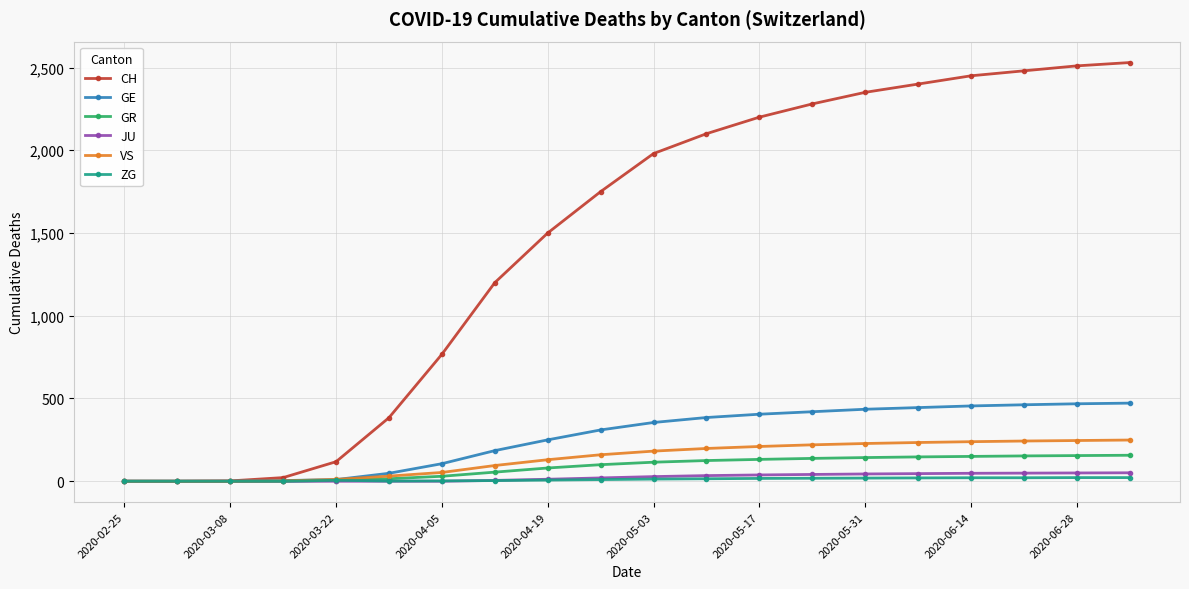

Which series has the widest spread of values?

CH